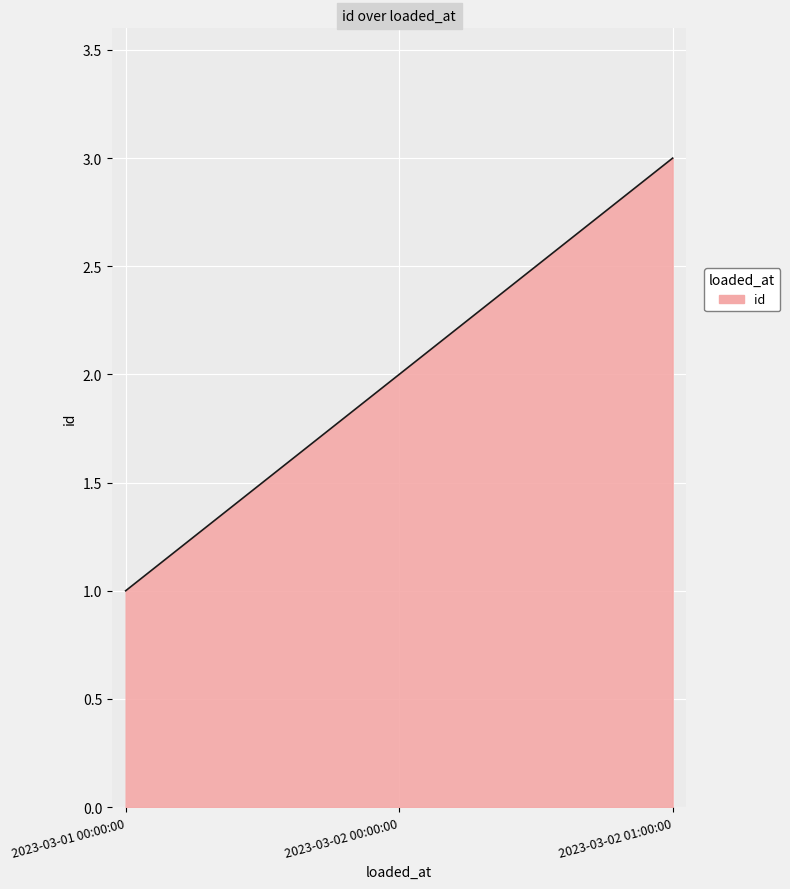

Is it true that the value at 2023-03-01 00:00:00 is 0?

False